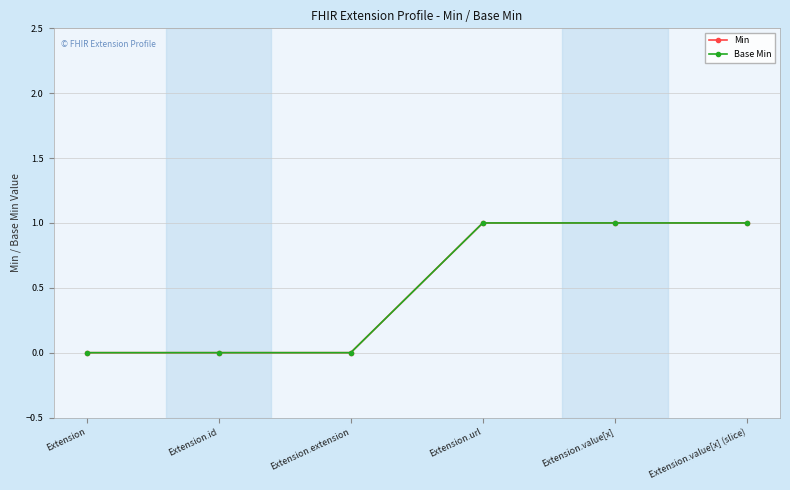

Reading left to right, transcribe all the data shown in this chart.

Min: Extension=0	Extension.id=0	Extension.extension=0	Extension.url=1	Extension.value[x]=1	Extension.value[x] (slice)=1
Base Min: Extension=0	Extension.id=0	Extension.extension=0	Extension.url=1	Extension.value[x]=1	Extension.value[x] (slice)=1